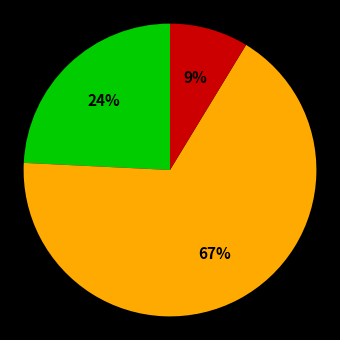

How many slices are in this pie chart?

3